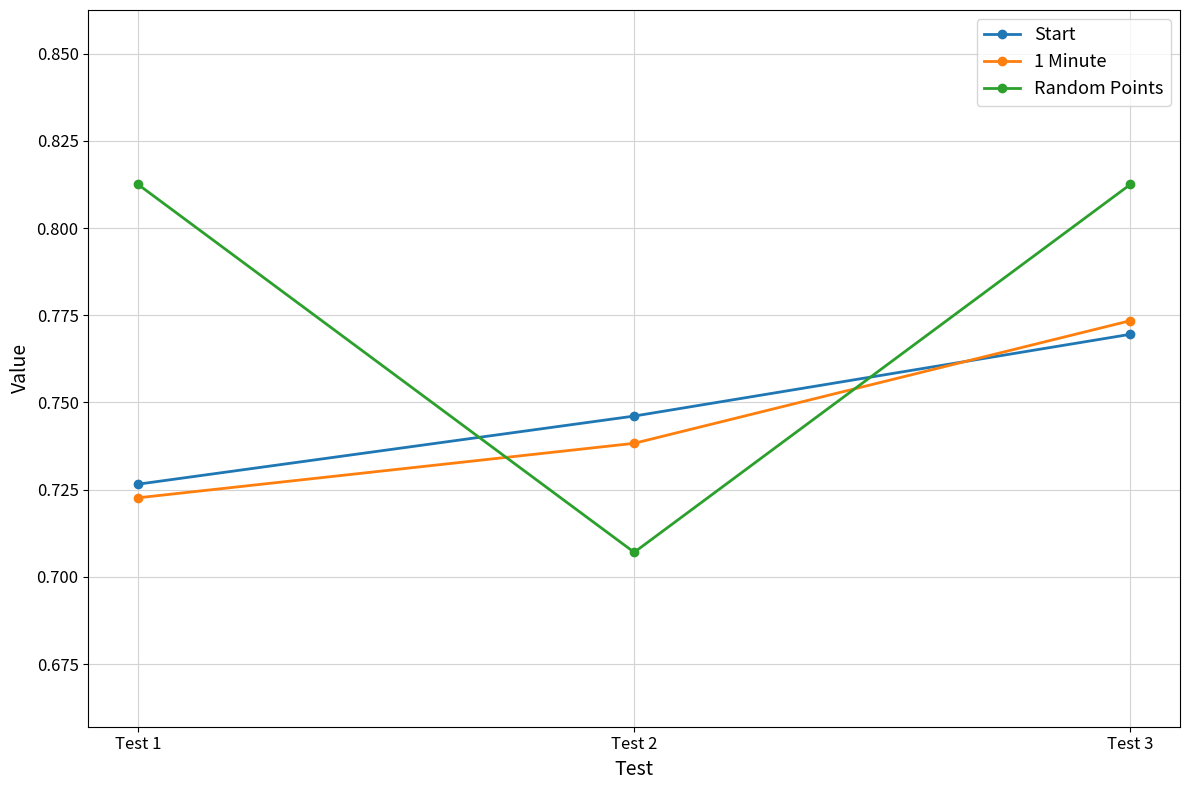

At which label does 1 Minute reach its minimum?

Test 1